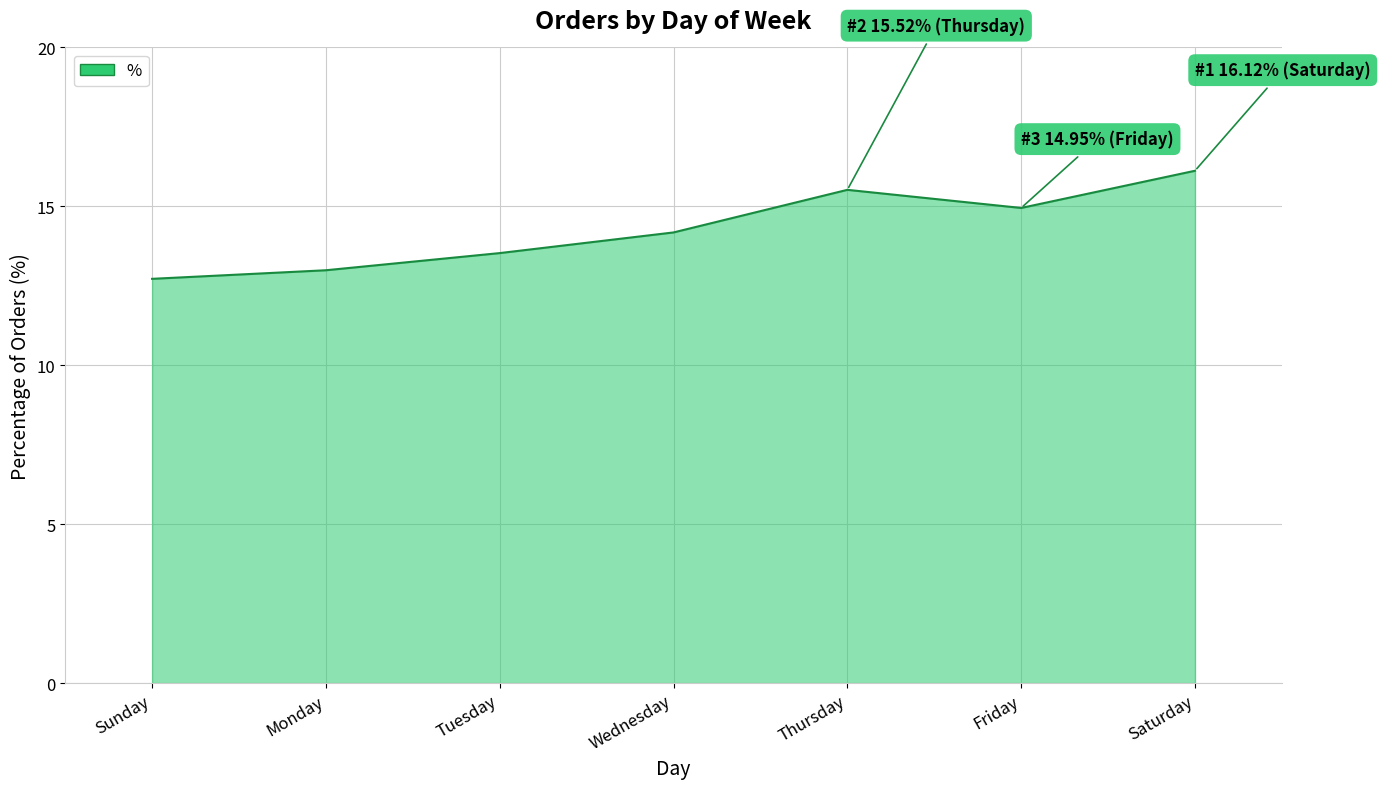

How many interior local peaks (higher than both neighbors) does the data have?

1